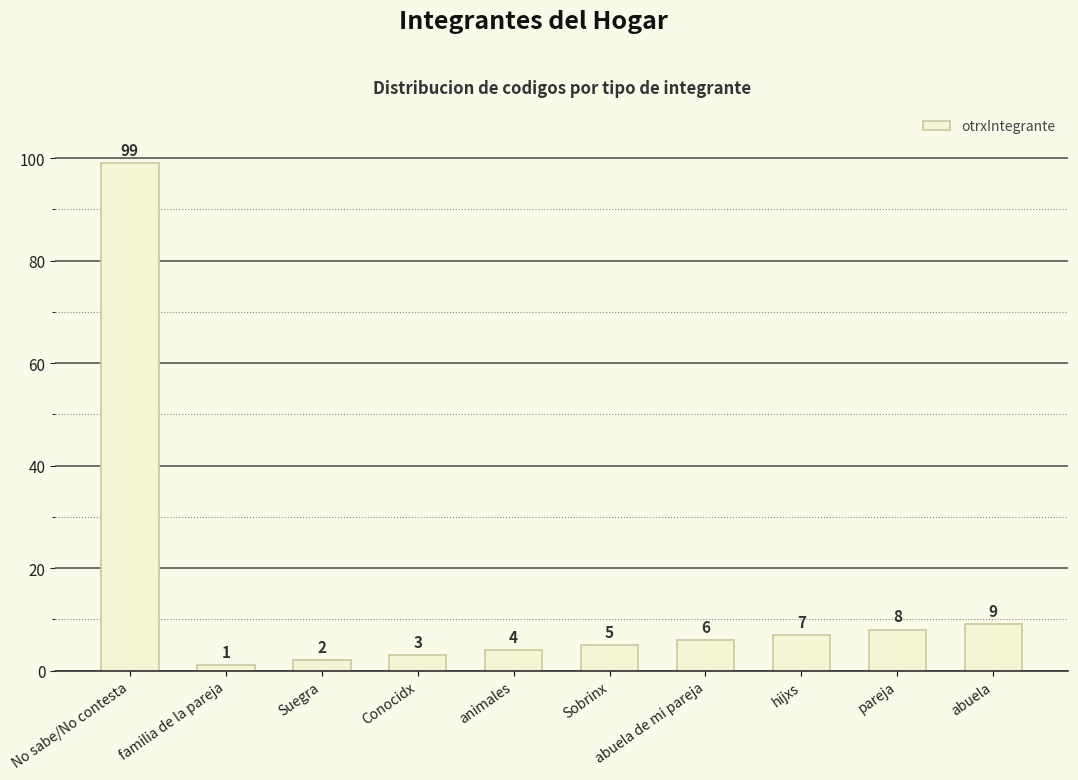

What is the ratio of the value at familia de la pareja to the value at Sobrinx?

0.2